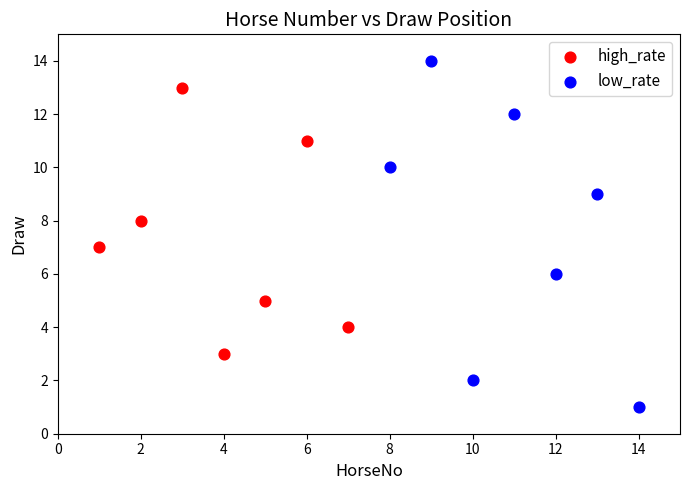

Which series contains the lowest Y value?

low_rate